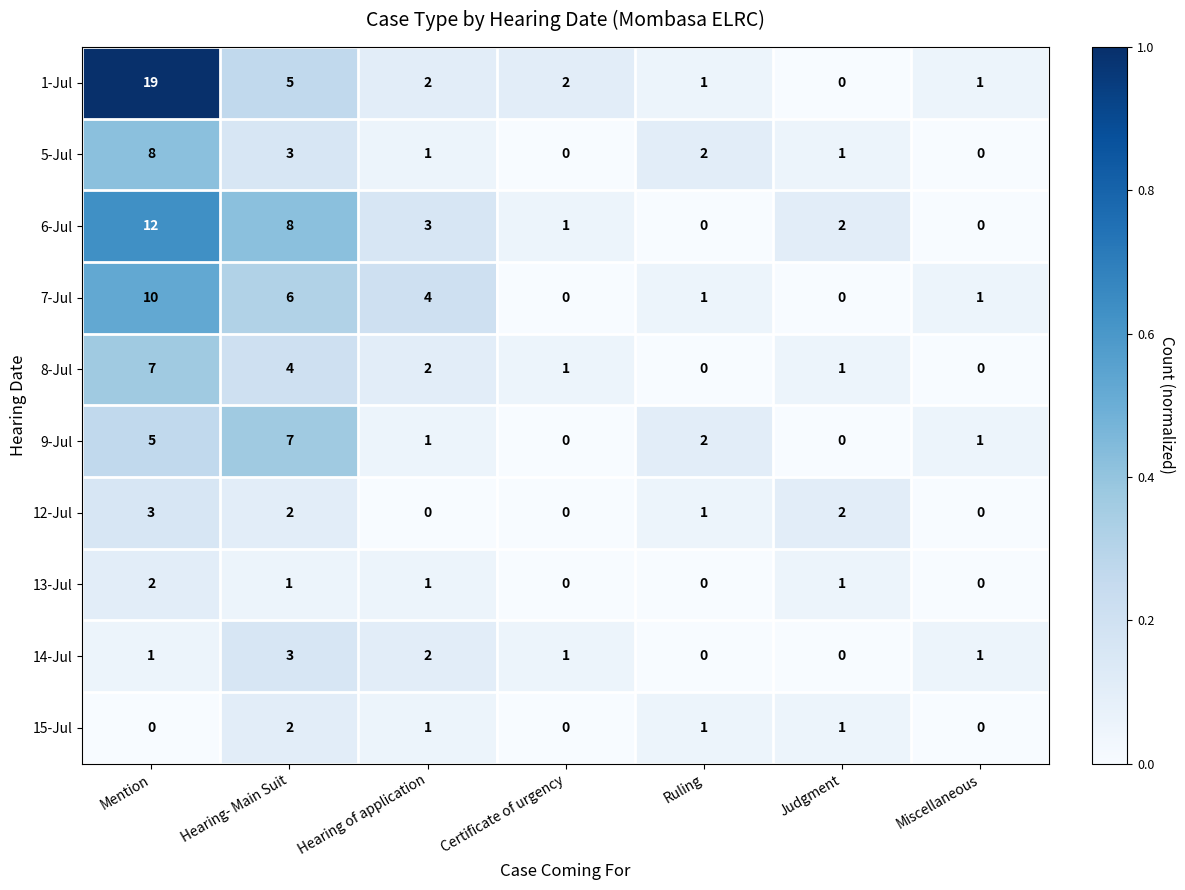

What is the sum of the 8-Jul values at Certificate of urgency and Hearing- Main Suit?

5